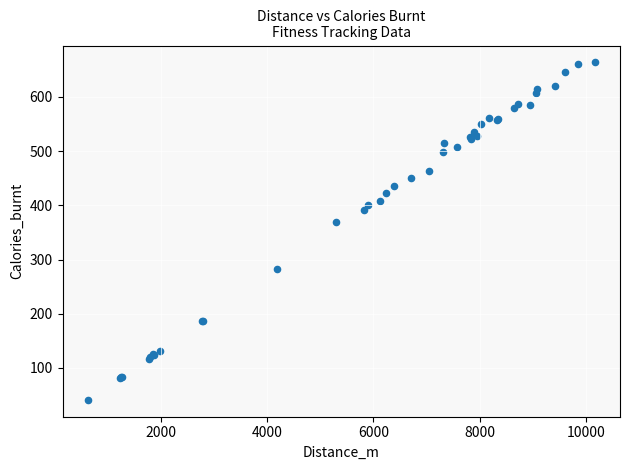

What Y value in the scatter plot is closest to 352?

368.9